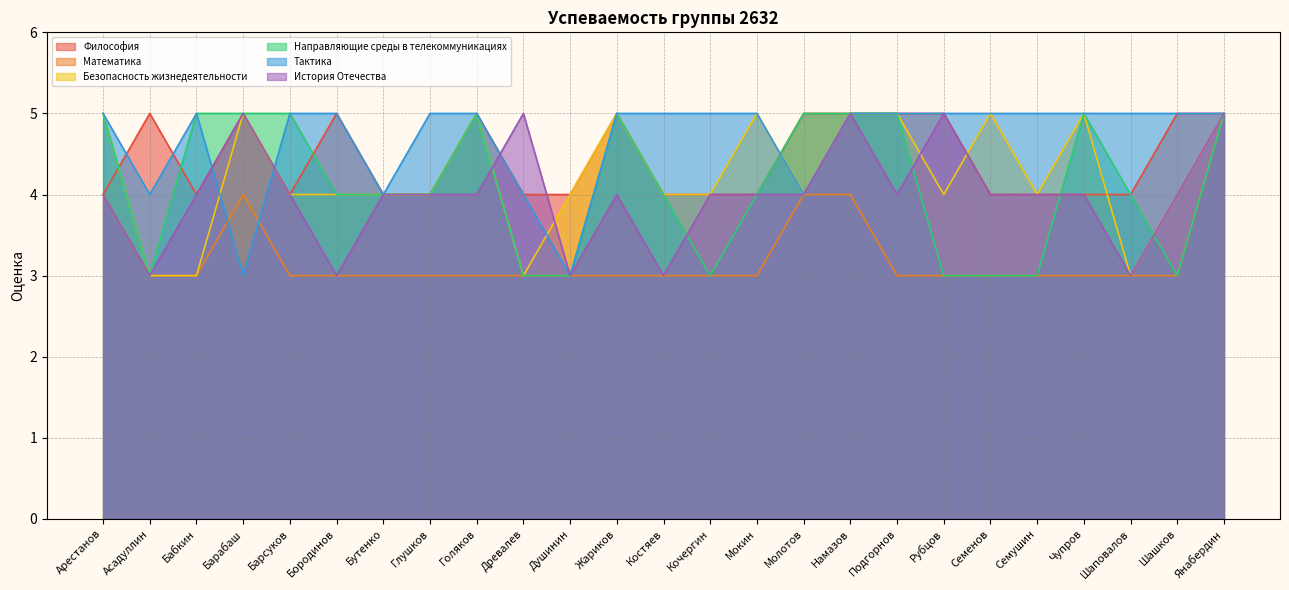

What is the total value across all series at Барабаш?

27